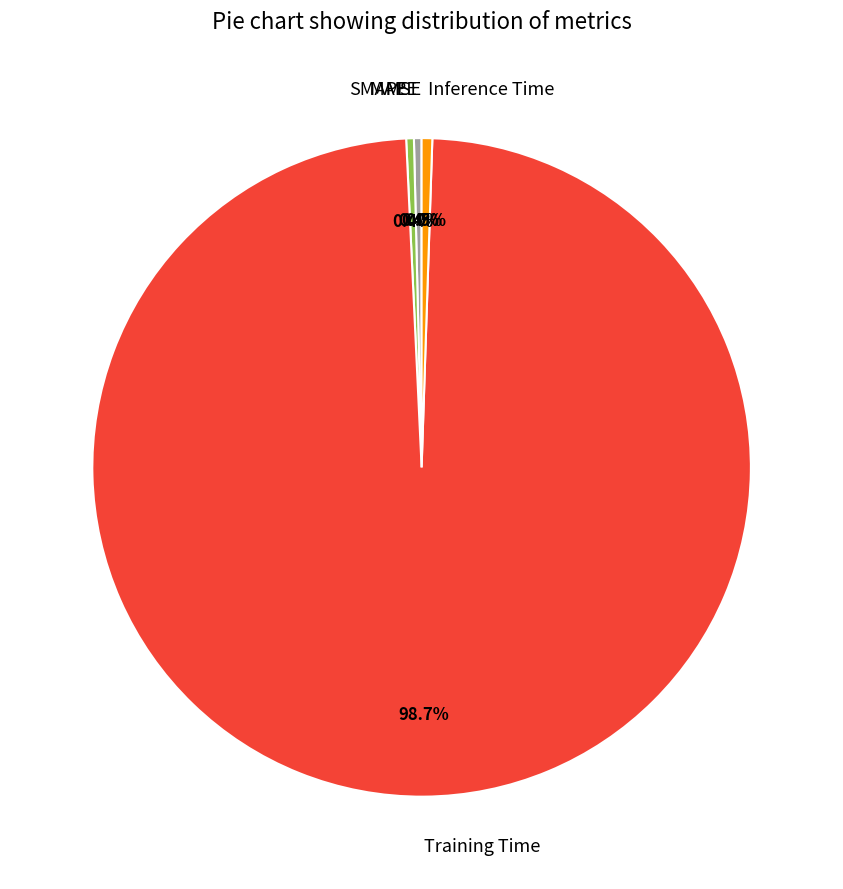

What portion of the pie excludes Training Time?

1.3%